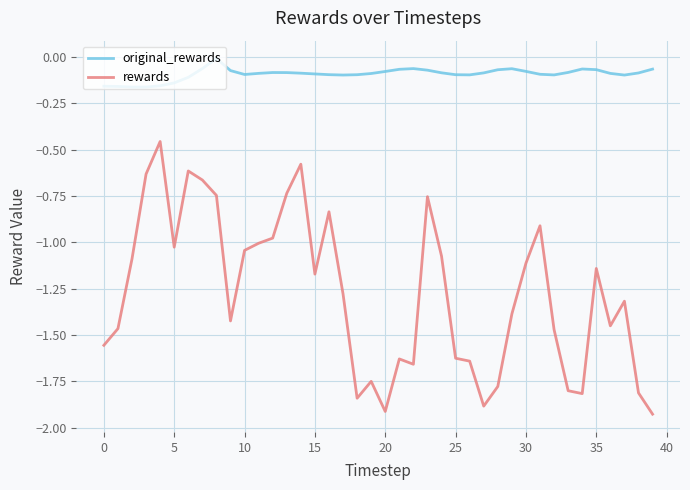

List the series in order of their overall mean, highest first.

original_rewards, rewards